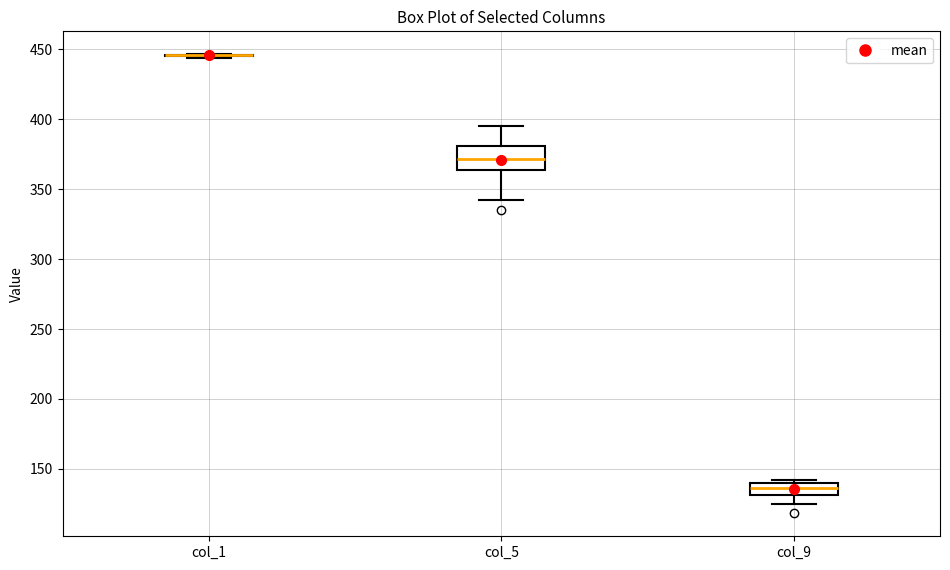

Which box is the tallest, from its lower edge to its upper edge?

col_5